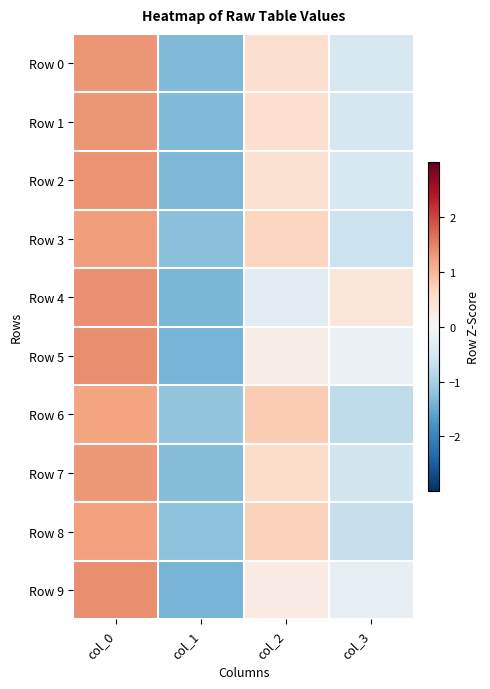

Which series has the largest range (max minus min)?

Row 5